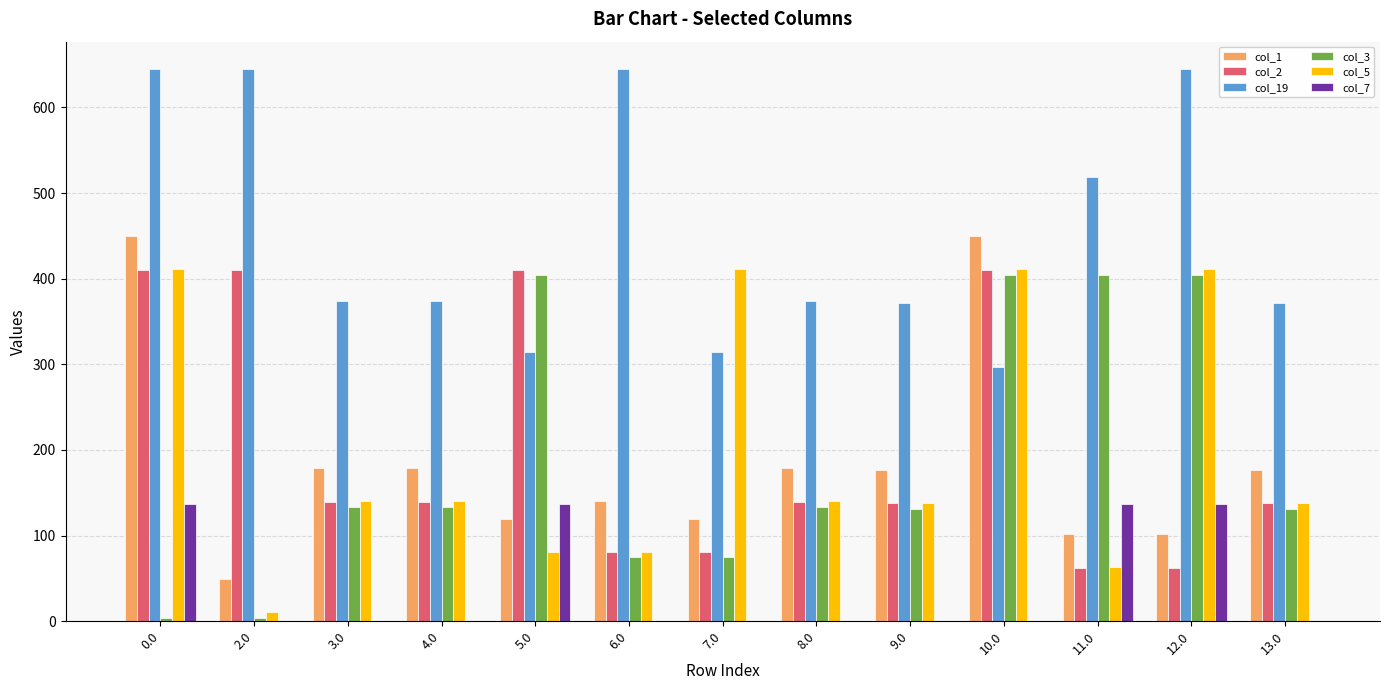

True or false: col_5 has a value of 410.8 at 12.0.

True